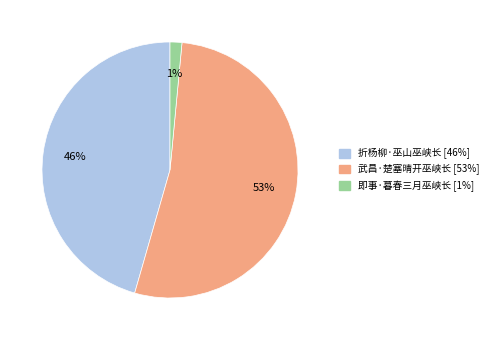

Is the sum of 武昌·楚塞晴开巫峡长 and 即事·暮春三月巫峡长 greater than half?

Yes